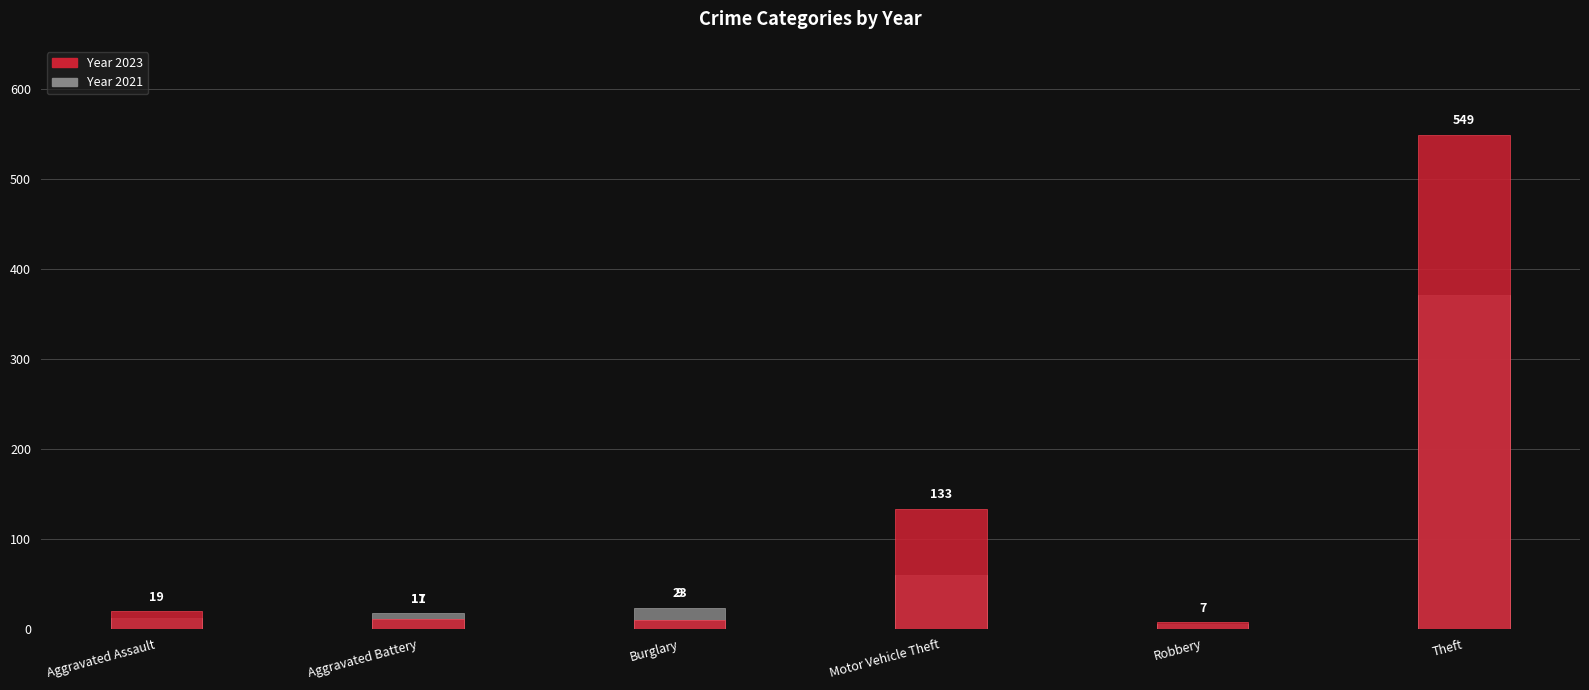

At which category does the chart reach its peak across all series?

Theft